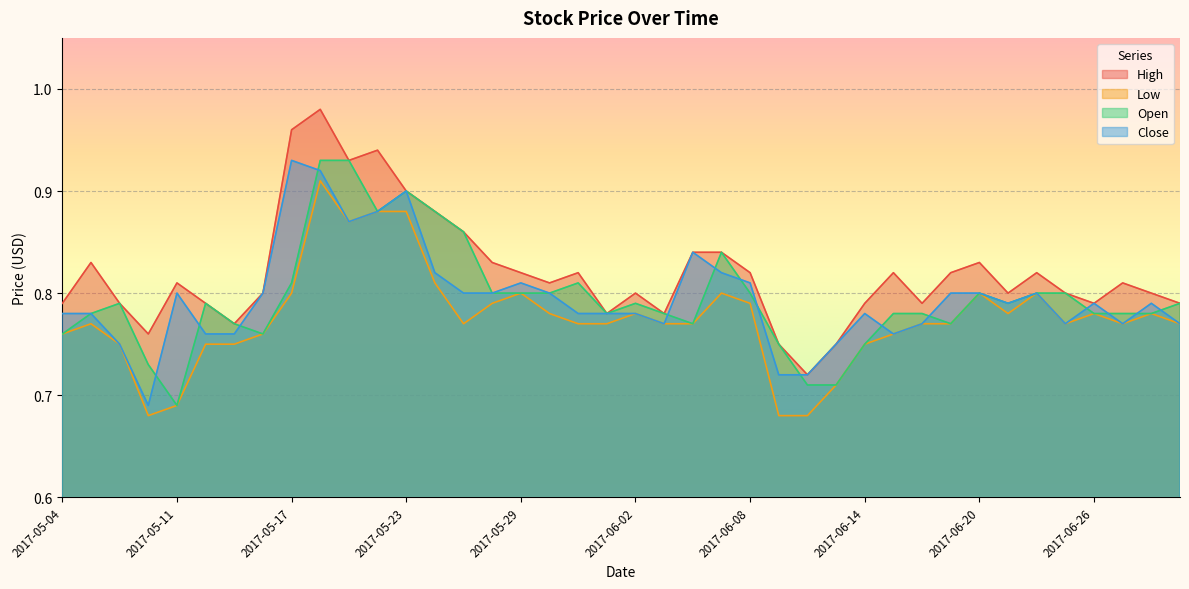

At which category does the chart reach its peak across all series?

2017-05-18